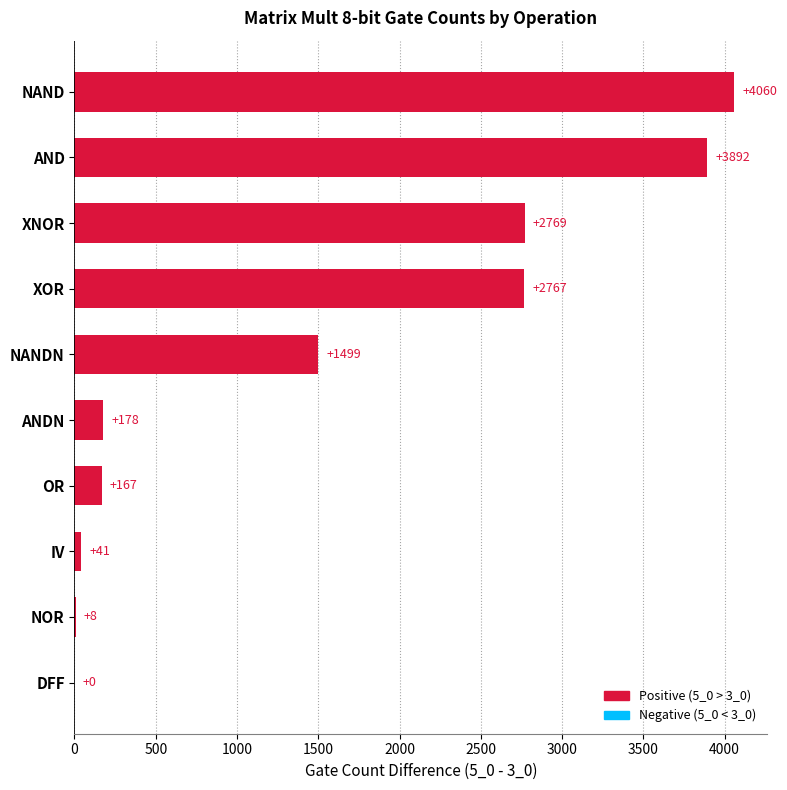

The value at XNOR is 908. True or false?

False